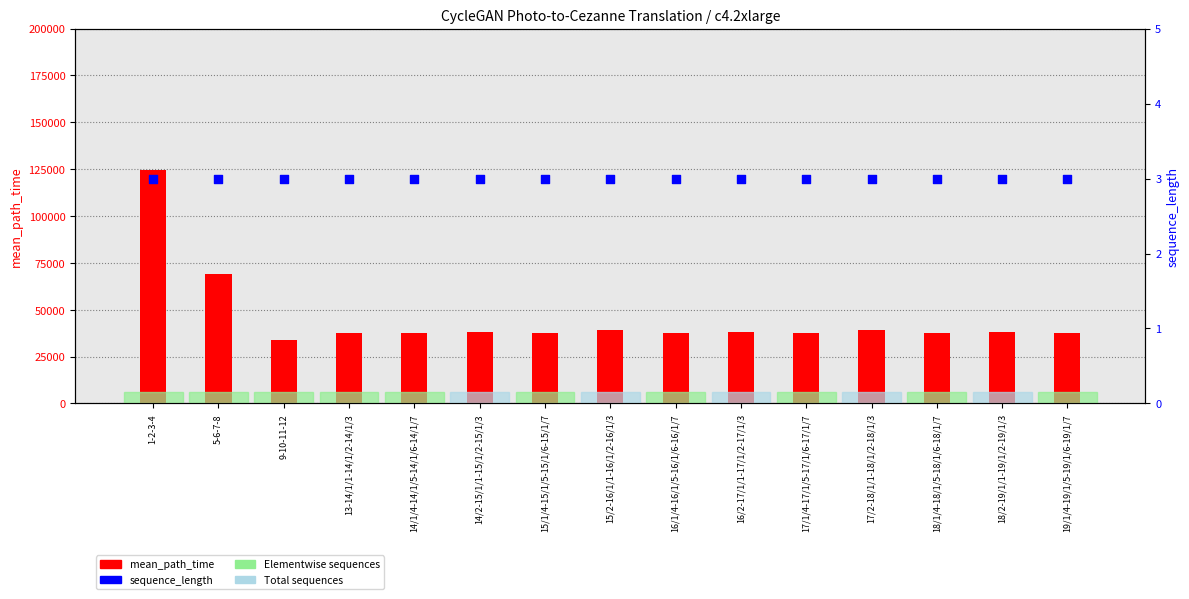

Which series has the largest Y range (max minus min)?

mean_path_time